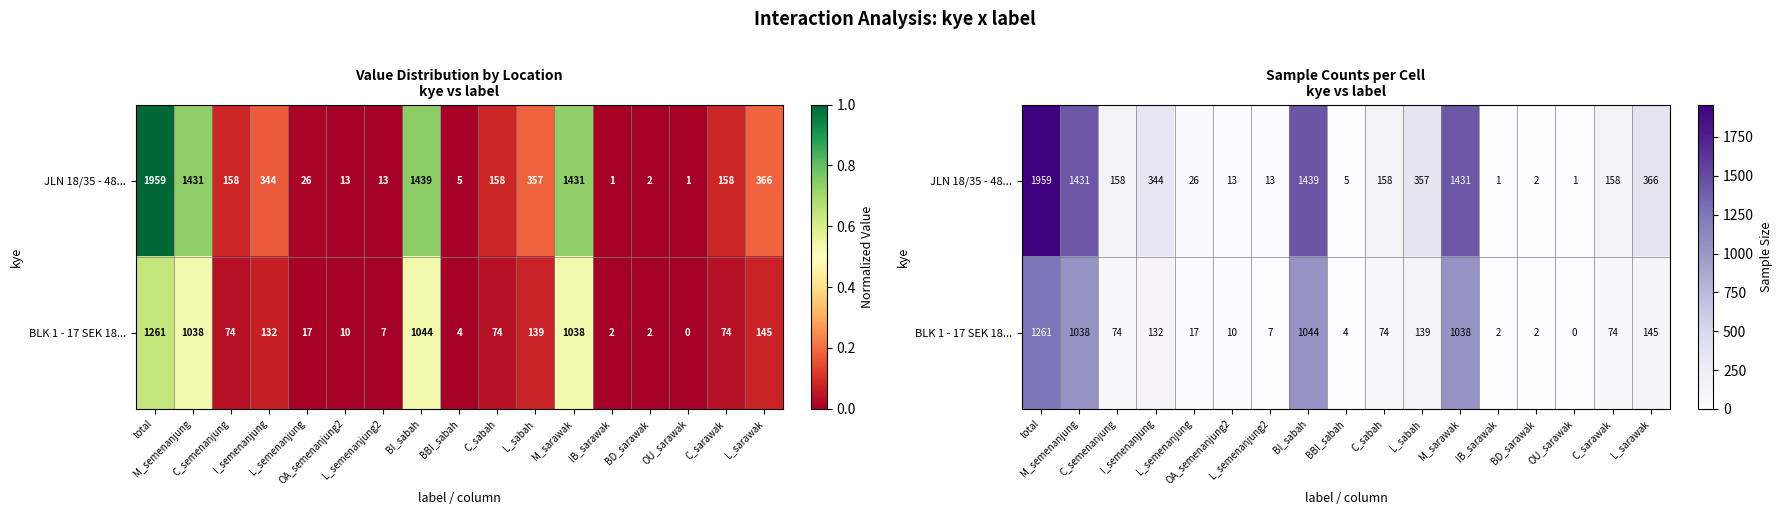

Rank the series by their average value, from highest to lowest.

JLN 18/35 - 48..., BLK 1 - 17 SEK 18...